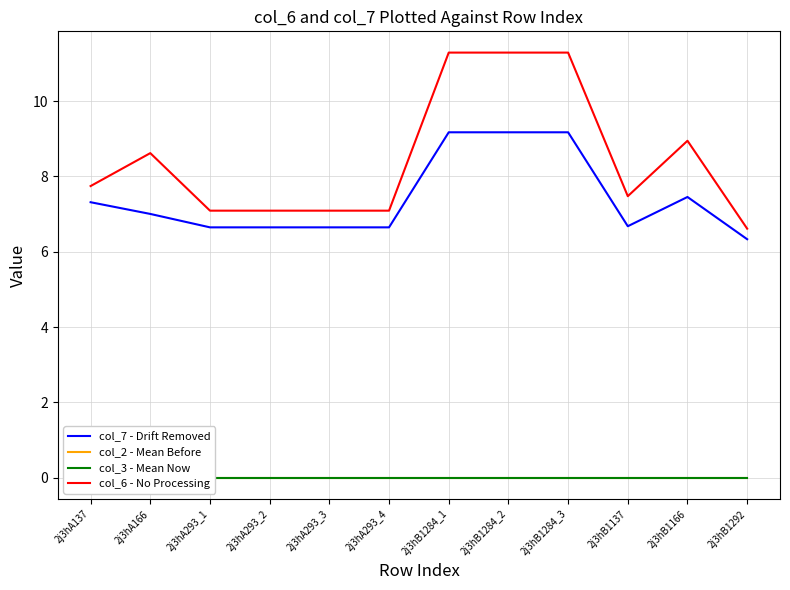

Which series has the largest range (max minus min)?

col_6 - No Processing